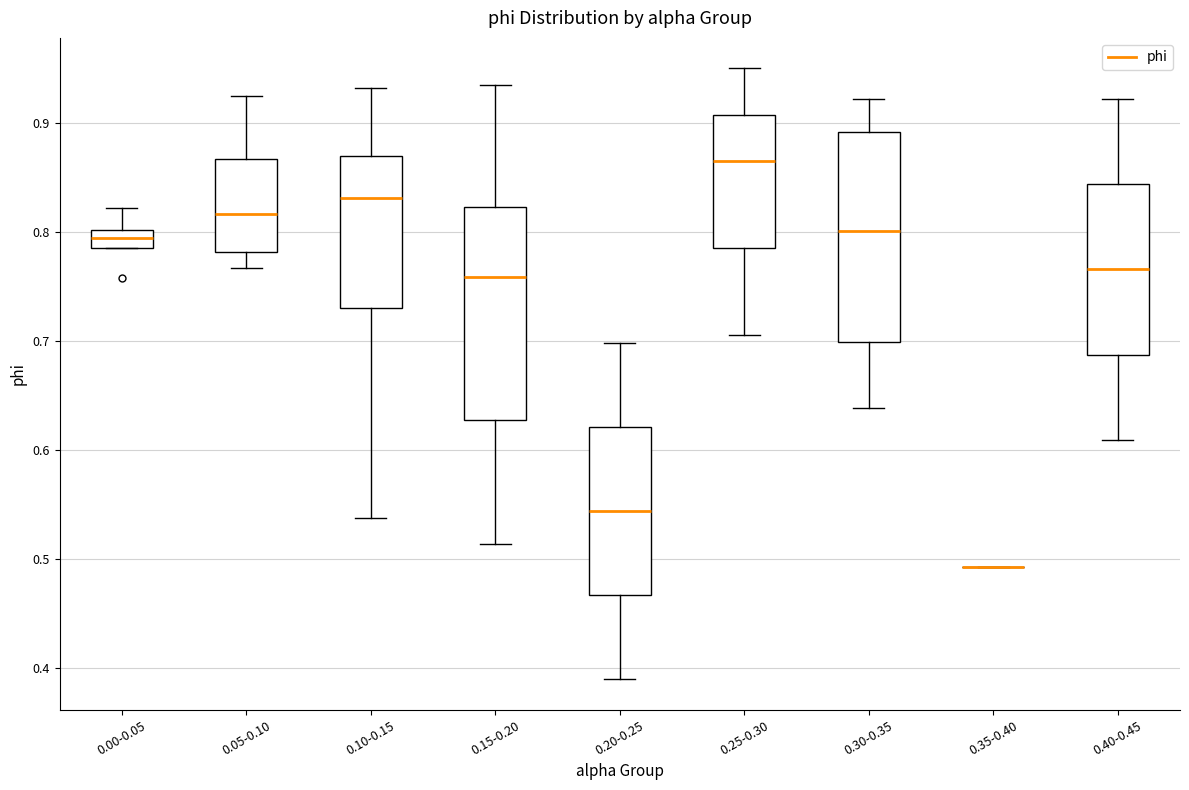

Reading left to right, transcribe this box plot: for each box, give where its median line is, the range the box spans, and where its two whiskers end, as read against the y-axis. The values are not printed on the chart, so give them approximately, as read against the axis.

0.00-0.05: median 0.79, box 0.78 to 0.80, whiskers 0.78 to 0.82
0.05-0.10: median 0.82, box 0.78 to 0.87, whiskers 0.77 to 0.92
0.10-0.15: median 0.83, box 0.73 to 0.87, whiskers 0.54 to 0.93
0.15-0.20: median 0.76, box 0.63 to 0.82, whiskers 0.51 to 0.93
0.20-0.25: median 0.54, box 0.47 to 0.62, whiskers 0.39 to 0.70
0.25-0.30: median 0.86, box 0.79 to 0.91, whiskers 0.71 to 0.95
0.30-0.35: median 0.80, box 0.70 to 0.89, whiskers 0.64 to 0.92
0.35-0.40: box collapsed to a line at 0.49, whiskers 0.49 to 0.49
0.40-0.45: median 0.77, box 0.69 to 0.84, whiskers 0.61 to 0.92